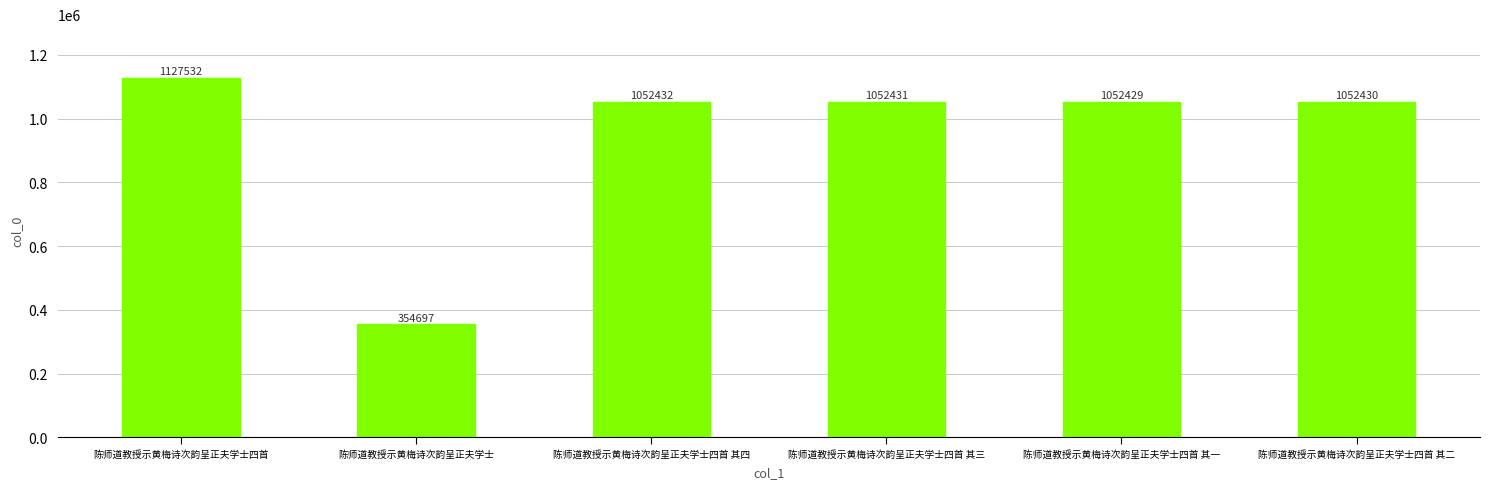

How many series are shown in this chart?

1